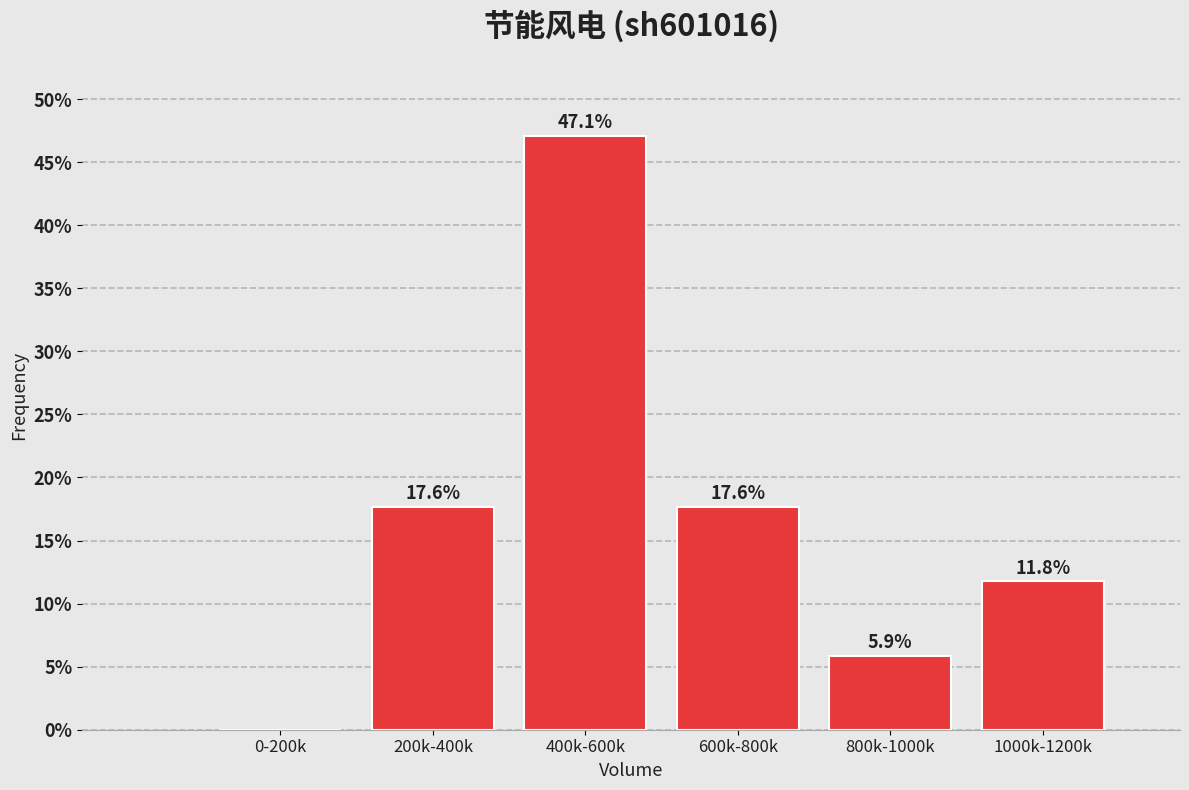

Reading left to right, extract all data points from this chart.

0-200k=0.0	200k-400k=17.6	400k-600k=47.1	600k-800k=17.6	800k-1000k=5.9	1000k-1200k=11.8